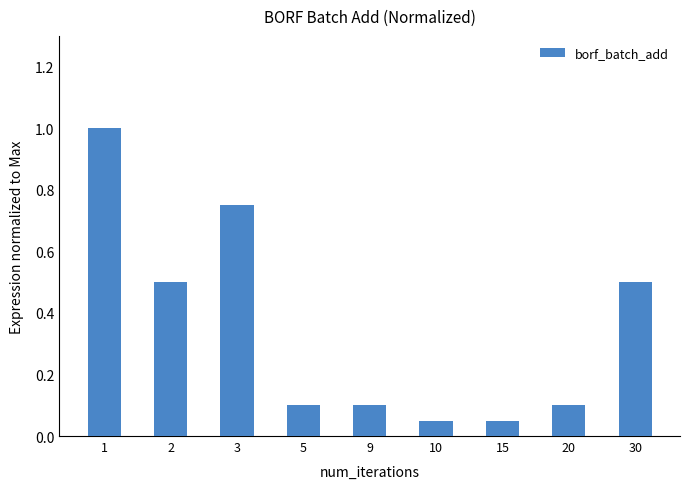

What is the difference between the second highest and second lowest values?

0.7